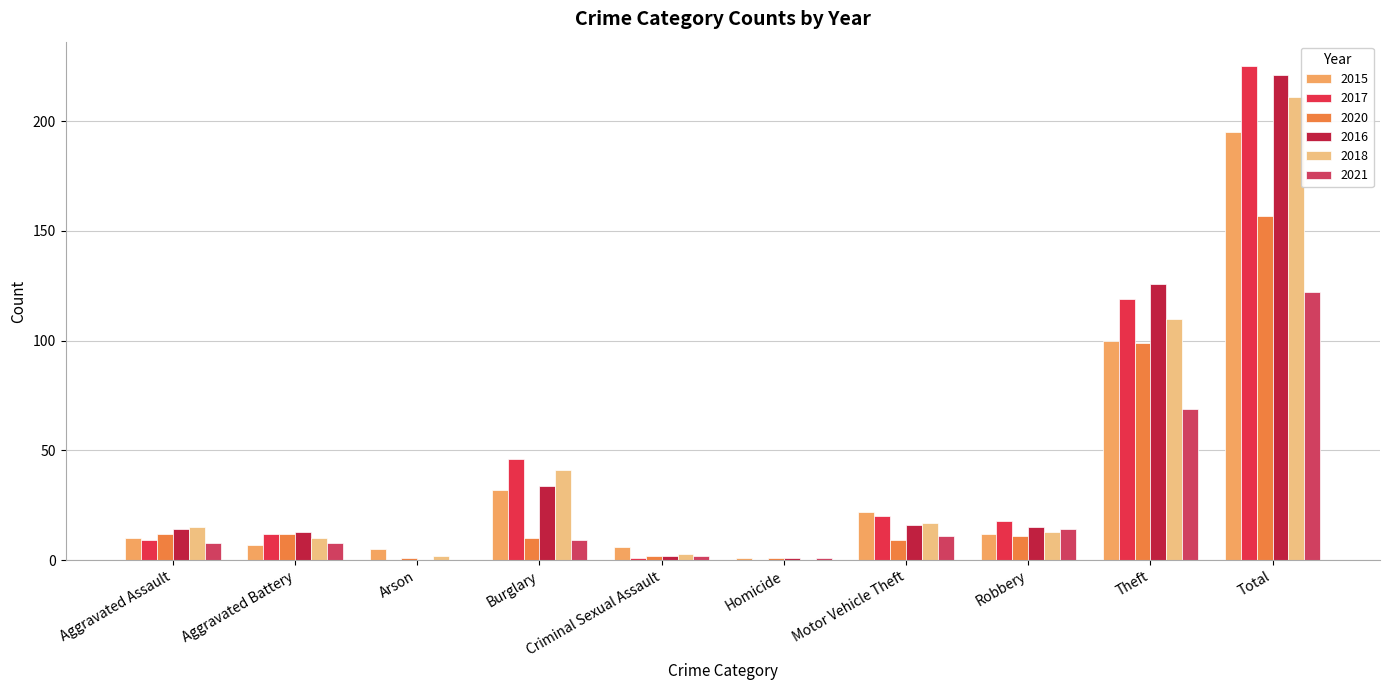

List the labels in order of 2021 value, largest first.

Total, Theft, Robbery, Motor Vehicle Theft, Burglary, Aggravated Assault, Aggravated Battery, Criminal Sexual Assault, Homicide, Arson